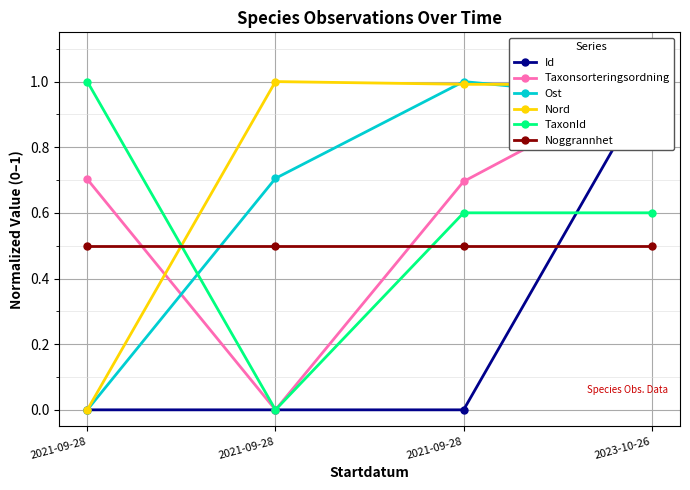

What is the total value across all series at 2021-09-28?

2.2